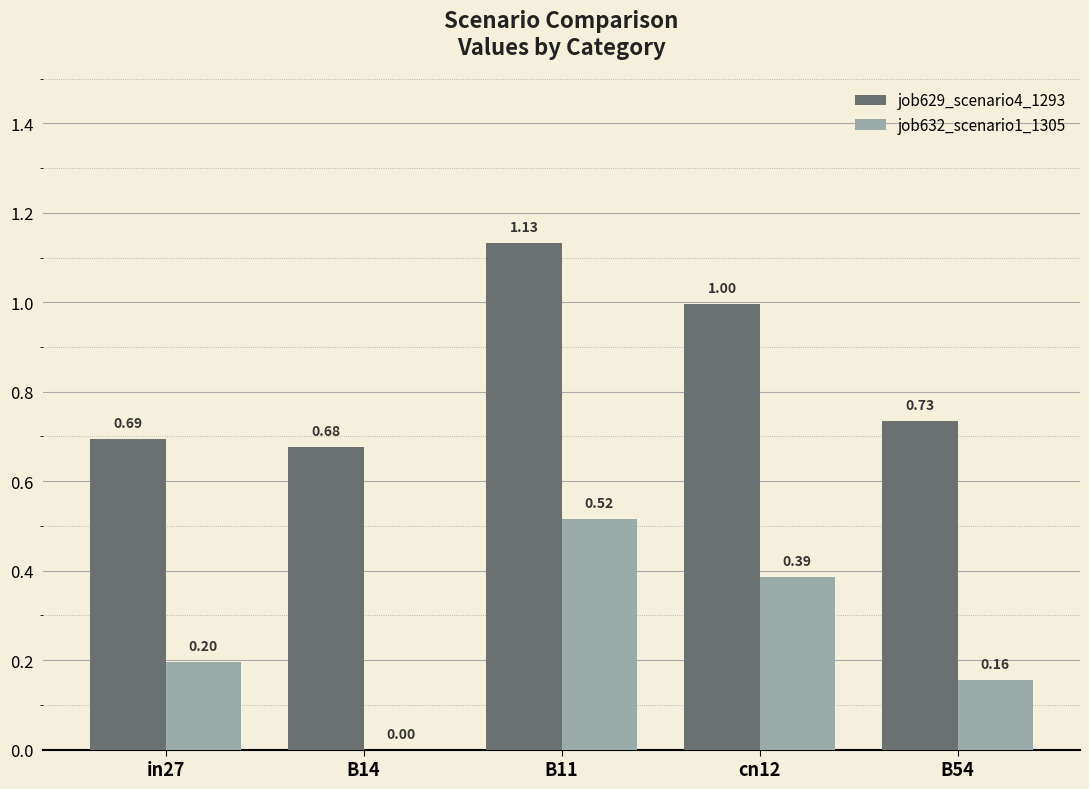

Is the value of job629_scenario4_1293 at B14 greater than the value of job632_scenario1_1305 at B11?

Yes